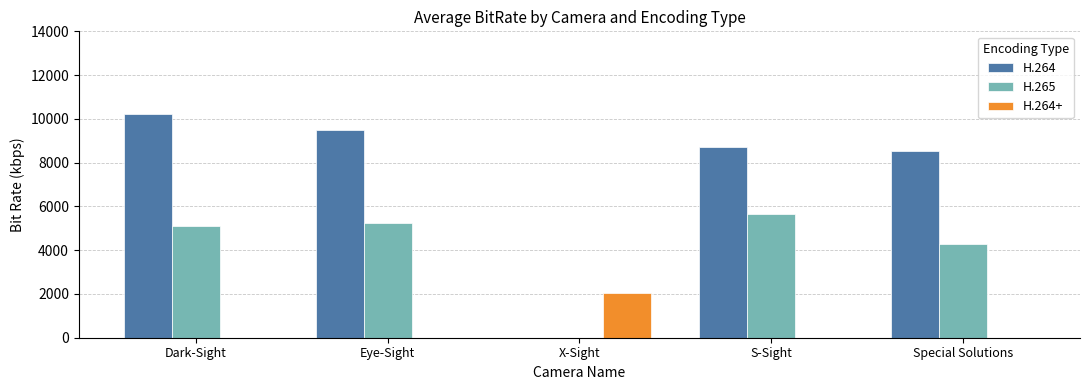

What is the sum of all H.265 values?

20266.7